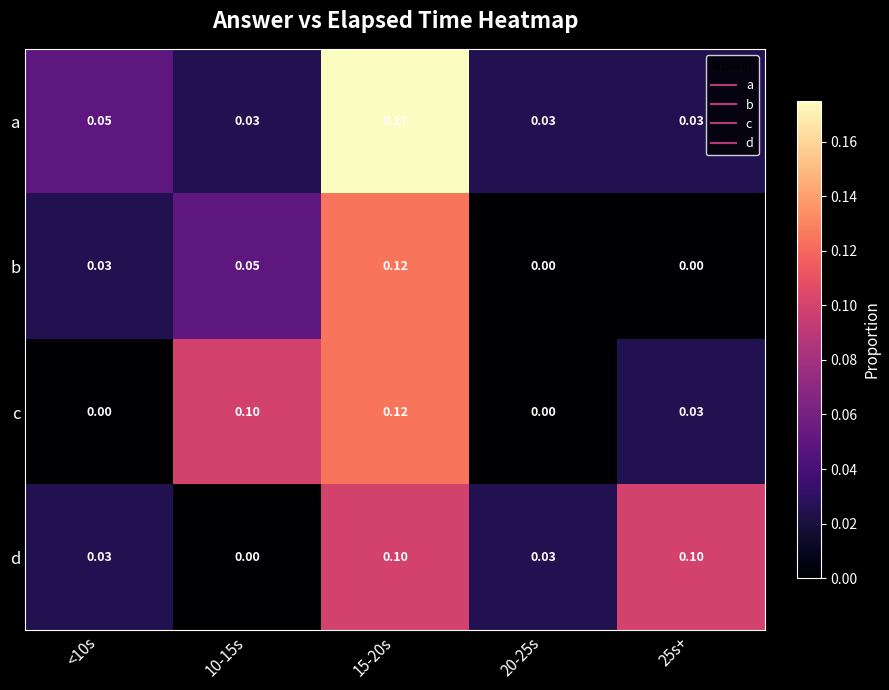

Between <10s and 10-15s, which series saw the biggest shift?

c